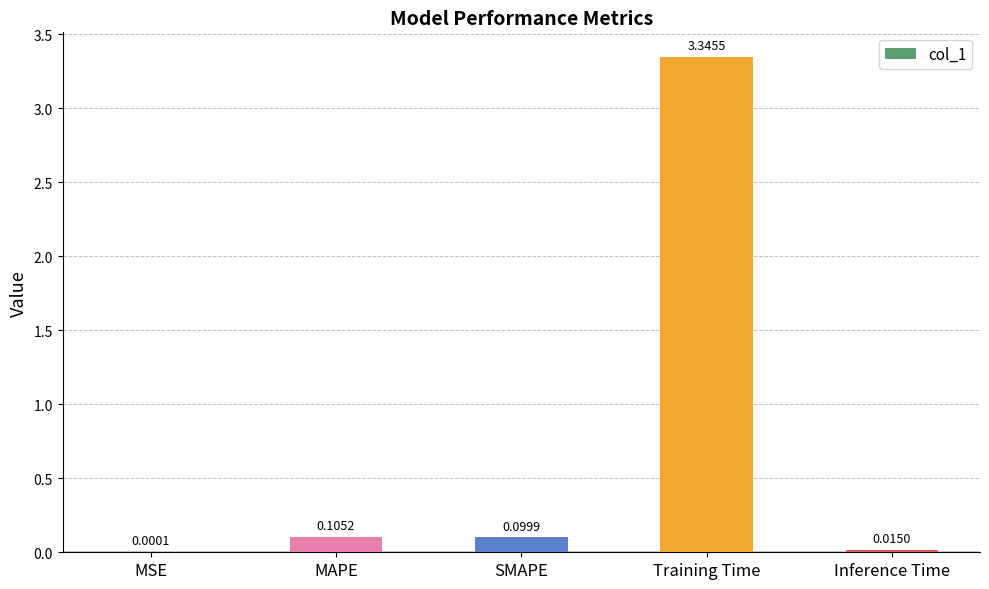

What is the average value?

0.7